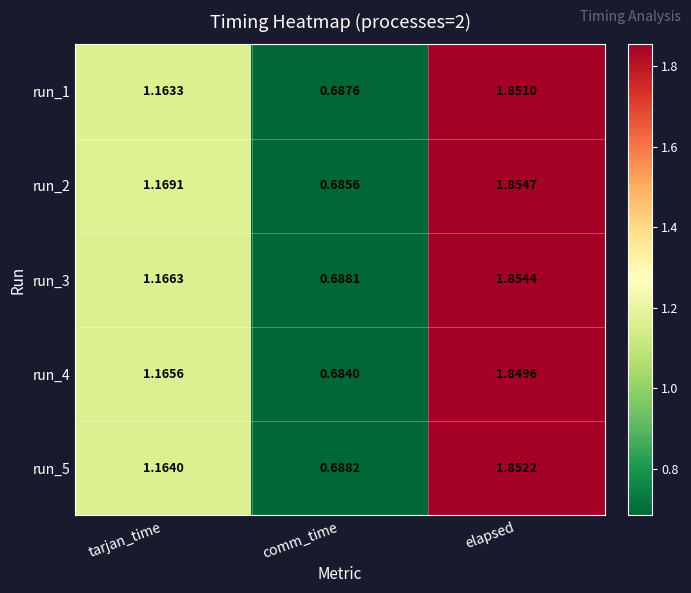

Where is run_3 nearest to the value 1?

tarjan_time